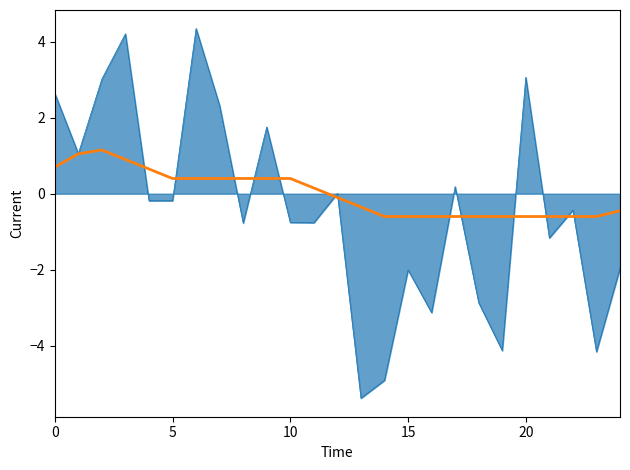

What is the maximum value shown in the chart?

4.3